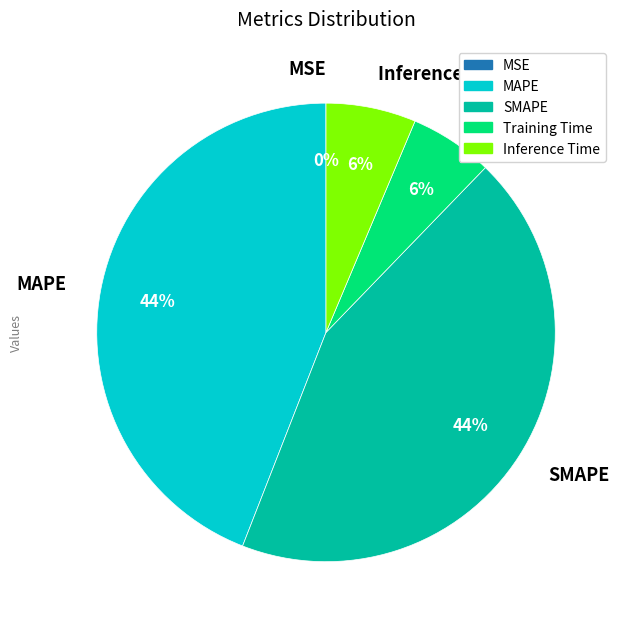

Does any single category account for the majority?

No